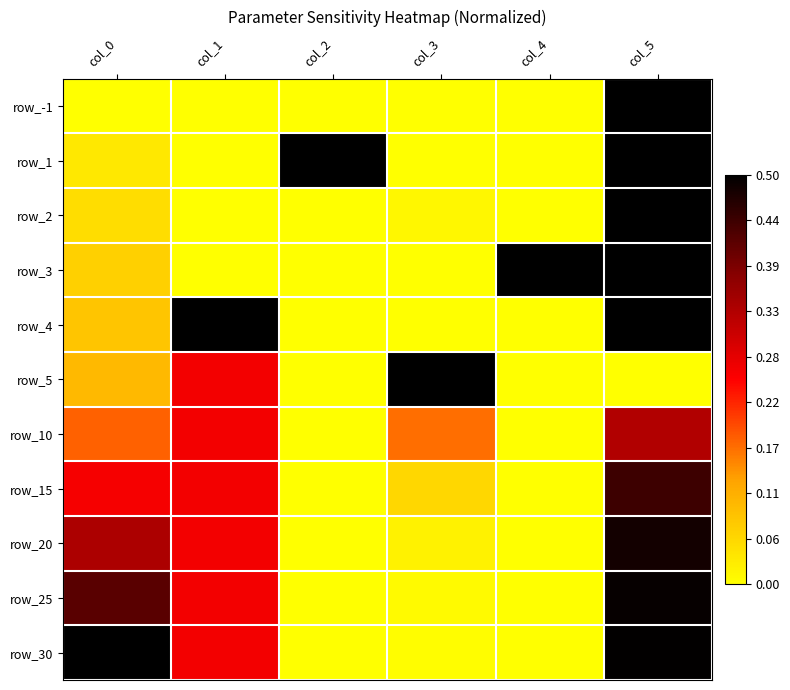

What is the difference between the second highest and second lowest values in the row_1 series?

1.0